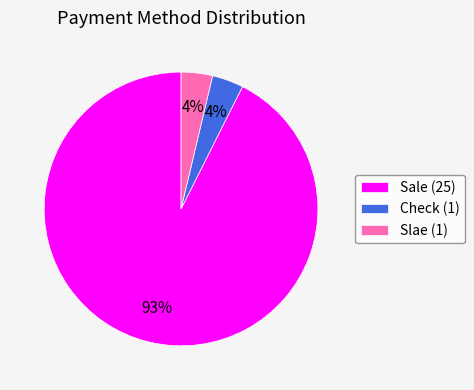

Which slice is the largest?

Sale (25)